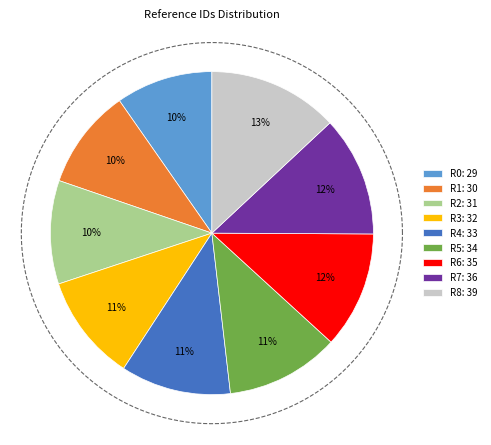

Count the number of slices in the pie.

9